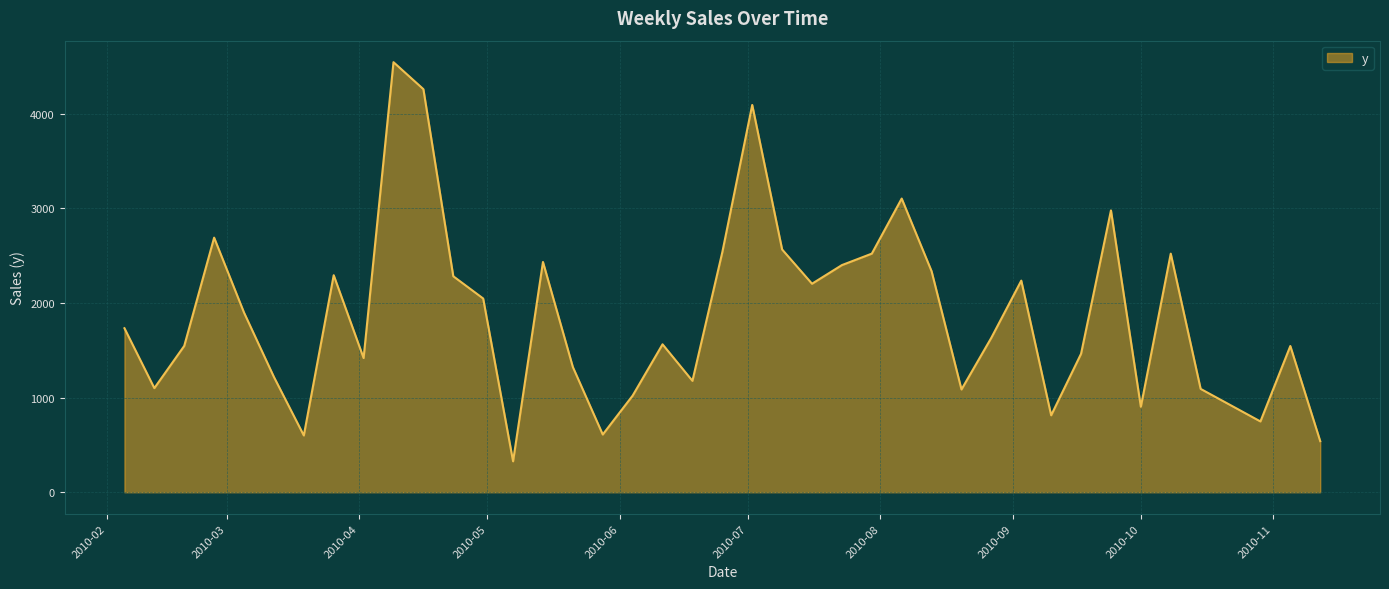

What is the smallest value displayed?

327.0